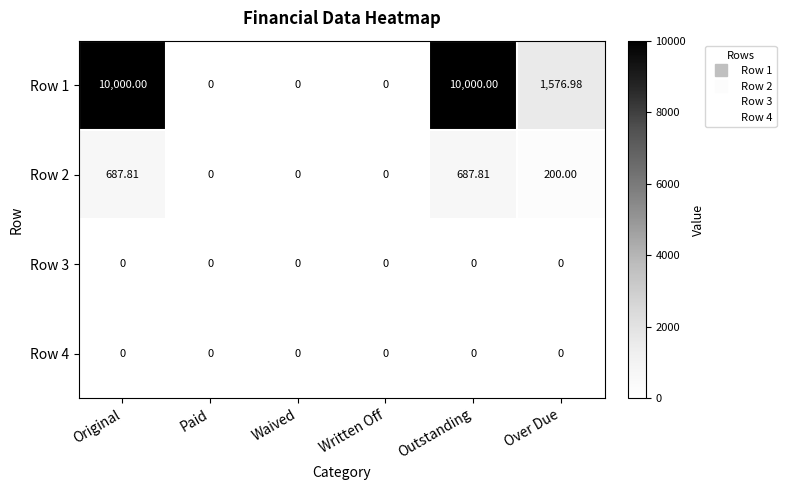

What is the total value across all series at Over Due?

1777.0